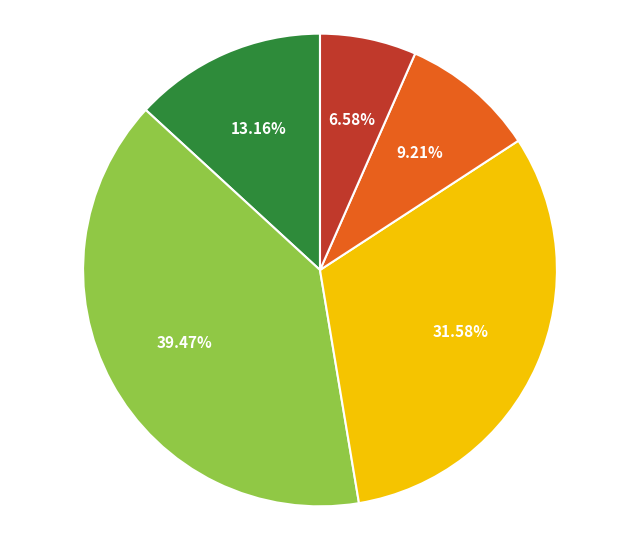

Is there any slice that represents more than half of the pie?

No